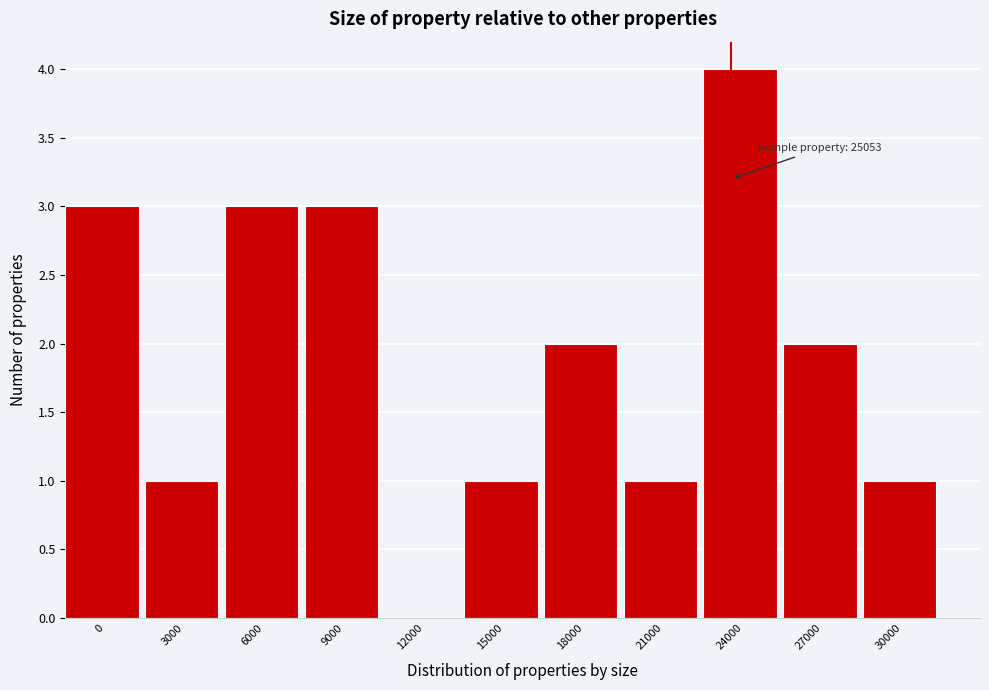

Reading left to right, list all the values displayed in this chart.

0=3	3000=1	6000=3	9000=3	12000=0	15000=1	18000=2	21000=1	24000=4	27000=2	30000=1